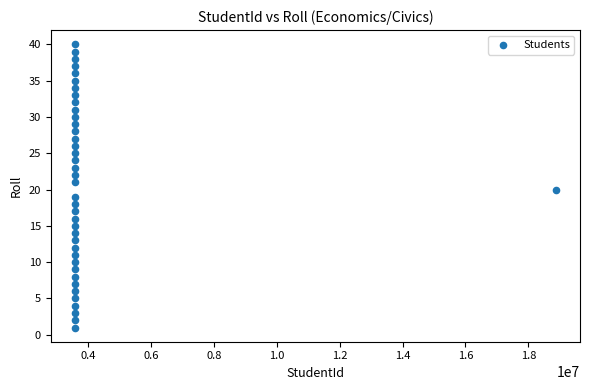

What is the range of X values (max minus min)?

15290928